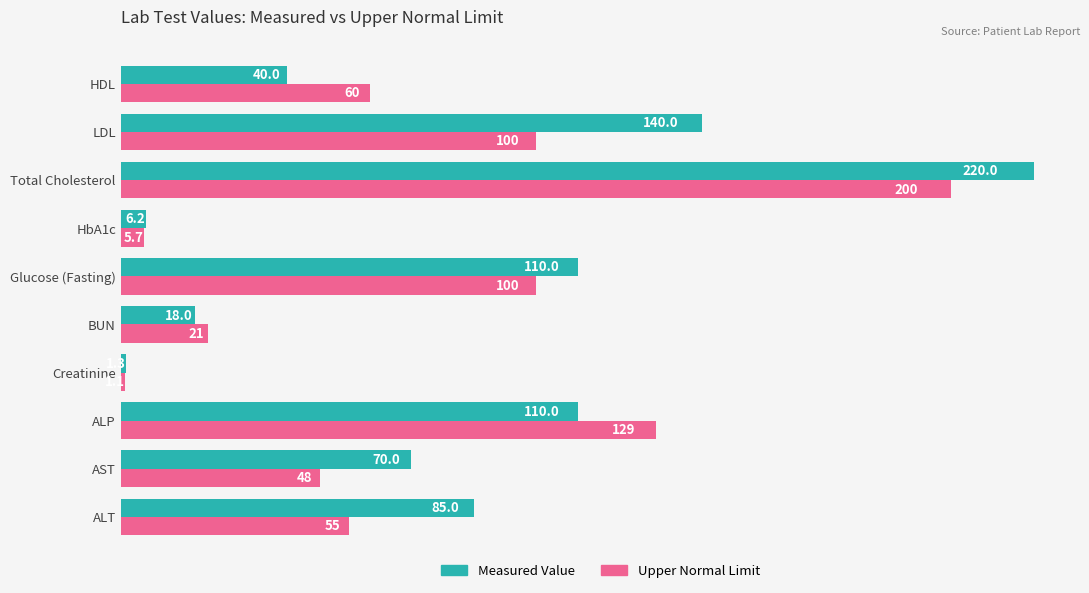

Which series has the largest range (max minus min)?

Measured Value